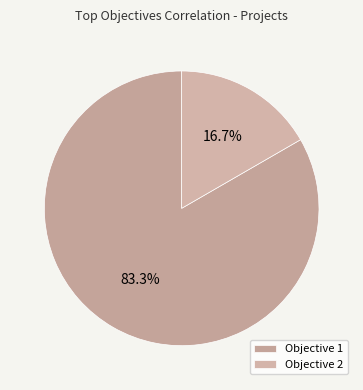

To the nearest percent, what is the average slice percentage?

50%